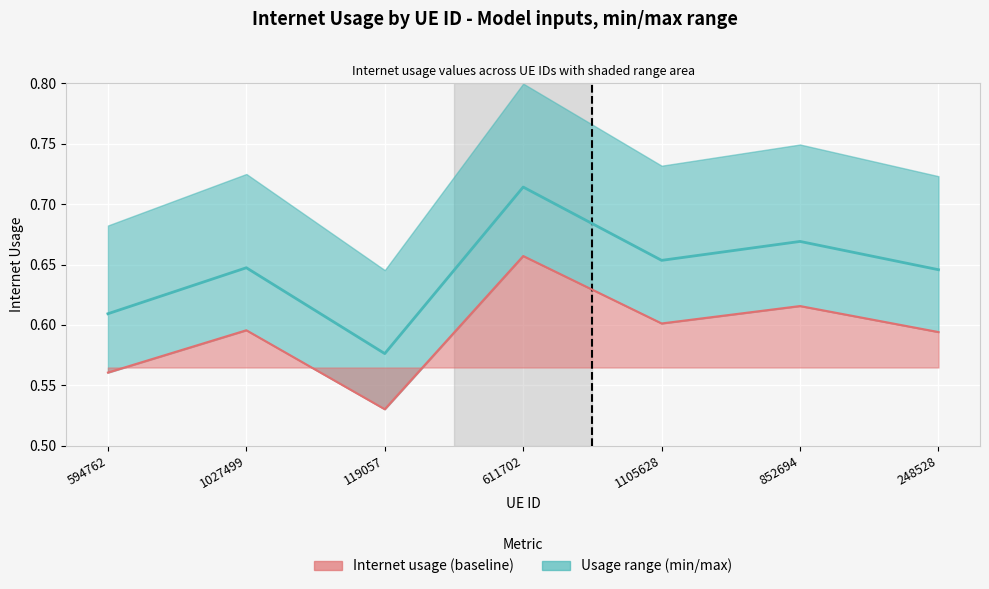

Is it true that Internet usage (min) equals 0.3 at 611702?

False